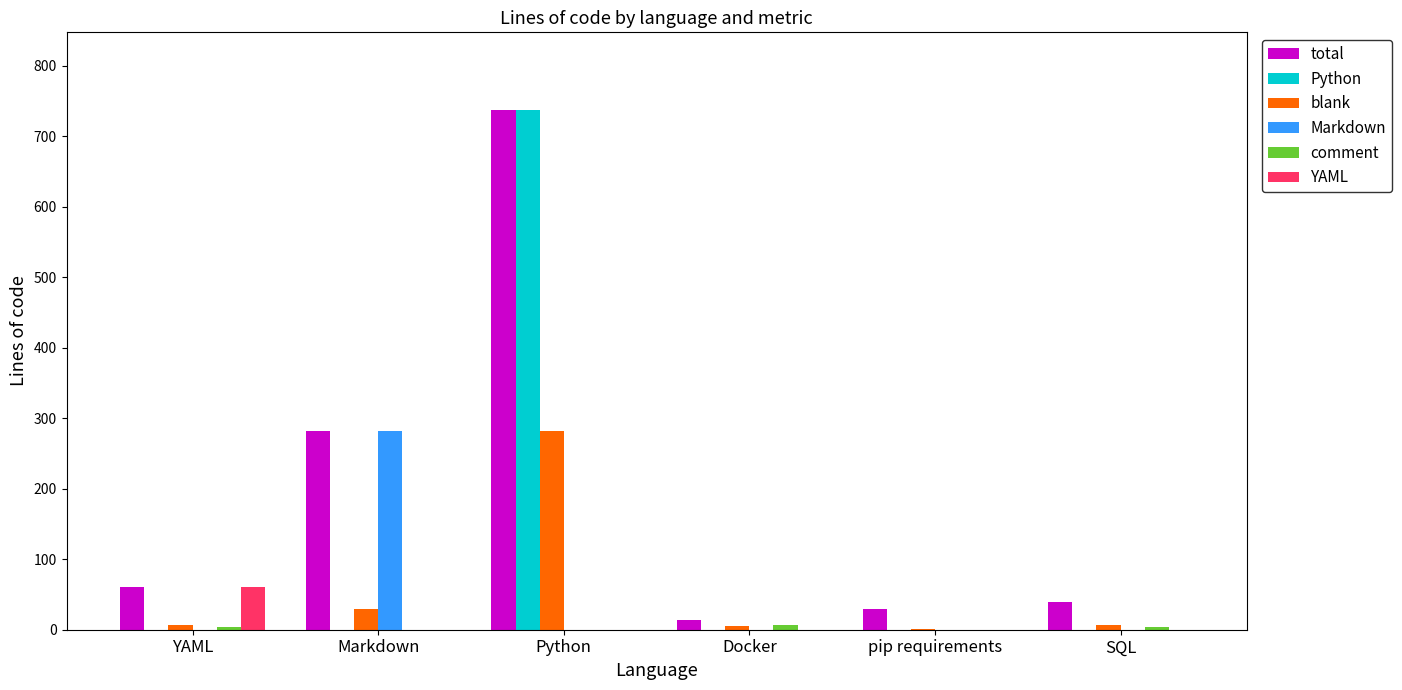

What is the maximum value for Python?

737